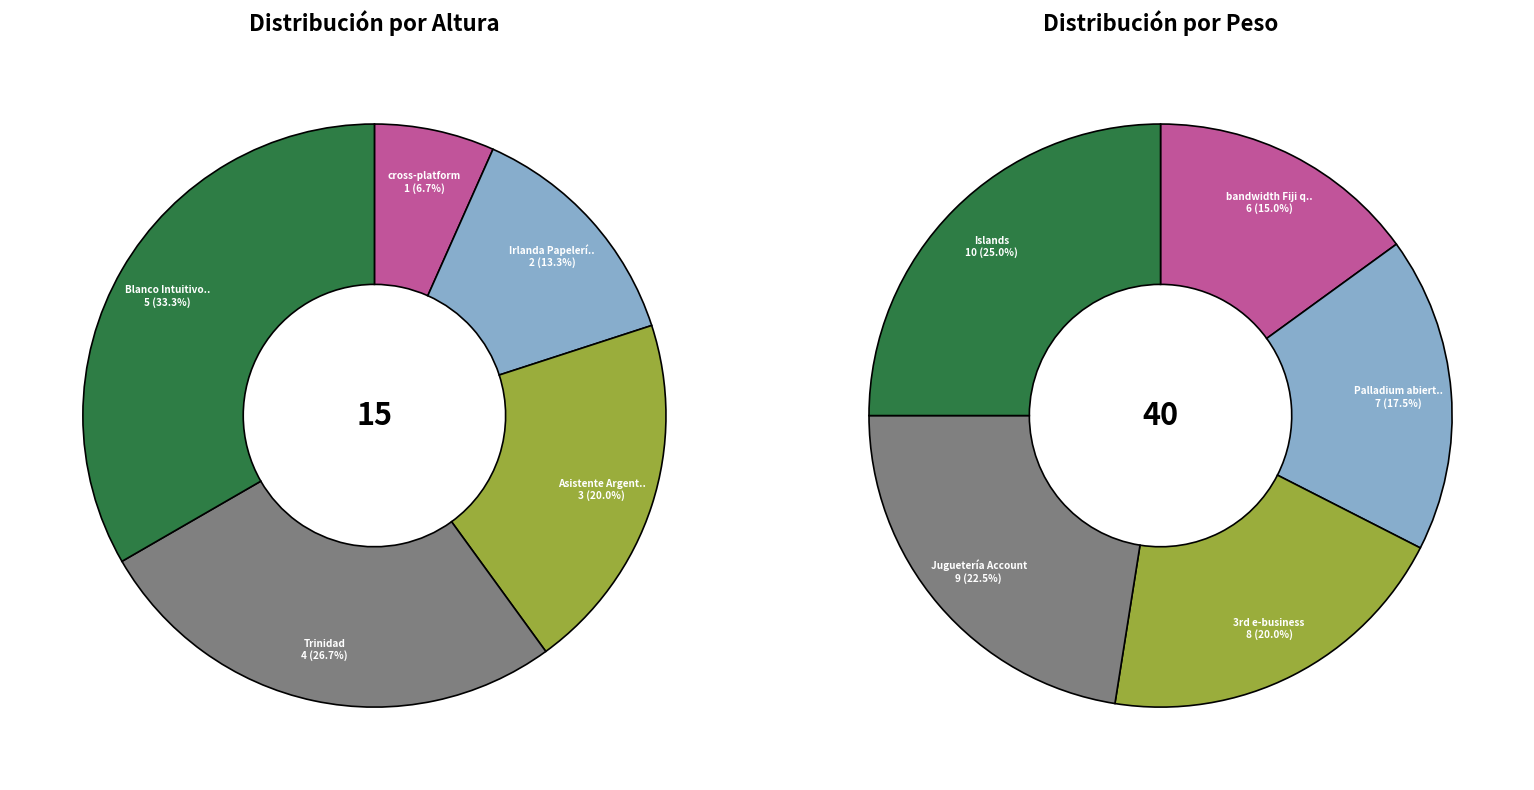

What is the smallest slice in the pie chart?

cross-platform